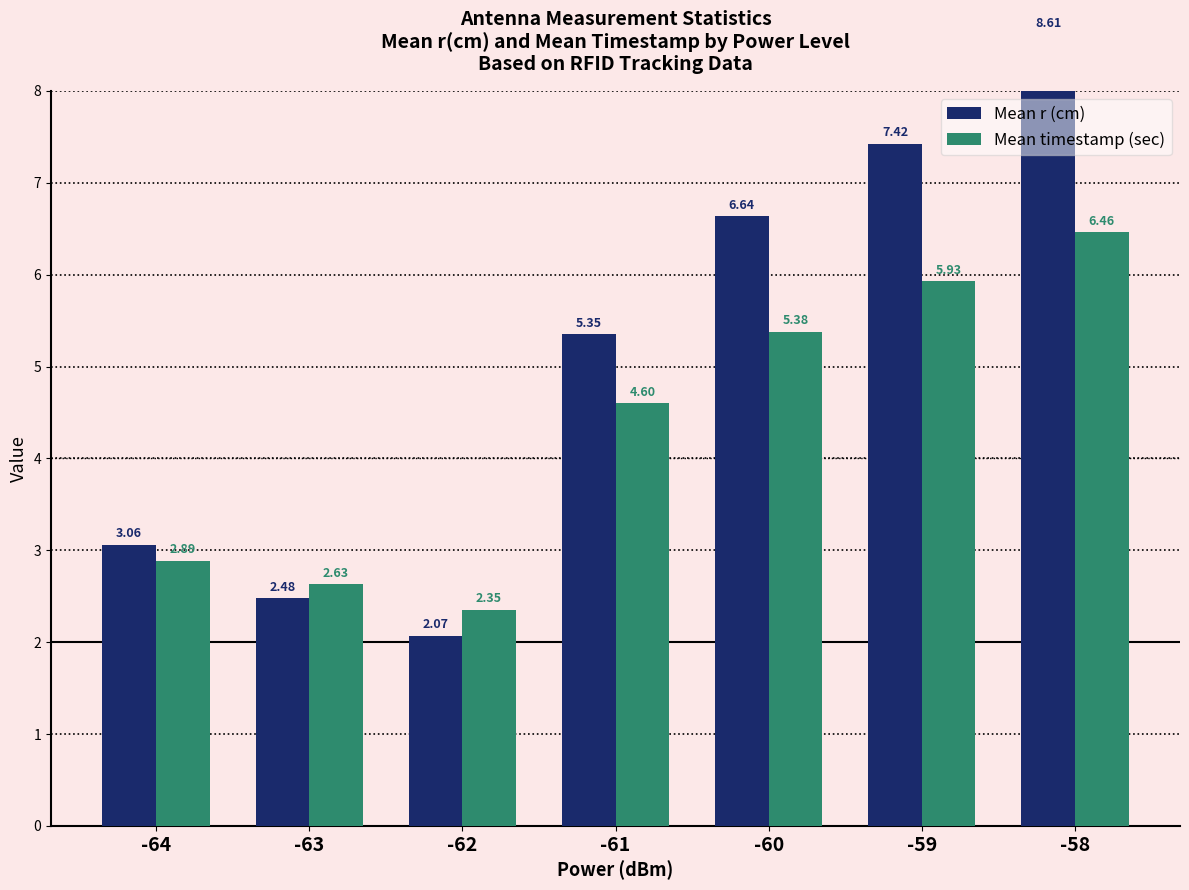

Between -59 and -63, which is larger?

-59